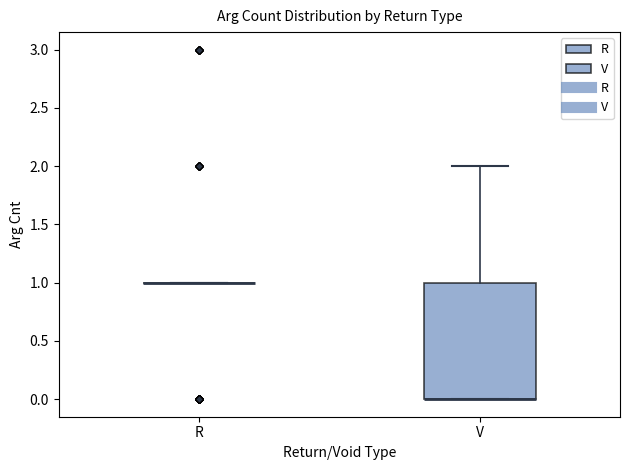

Which box is the tallest, from its lower edge to its upper edge?

V